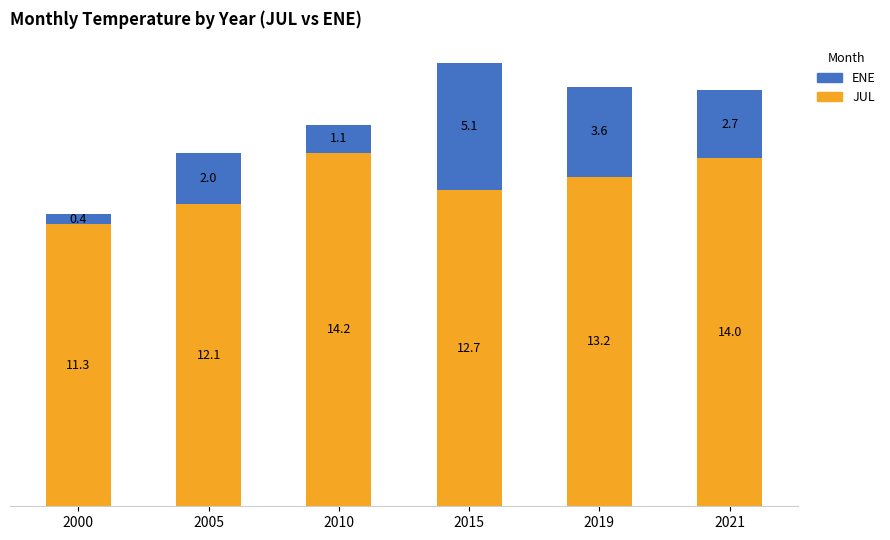

What is the lowest value of the JUL series?

11.3